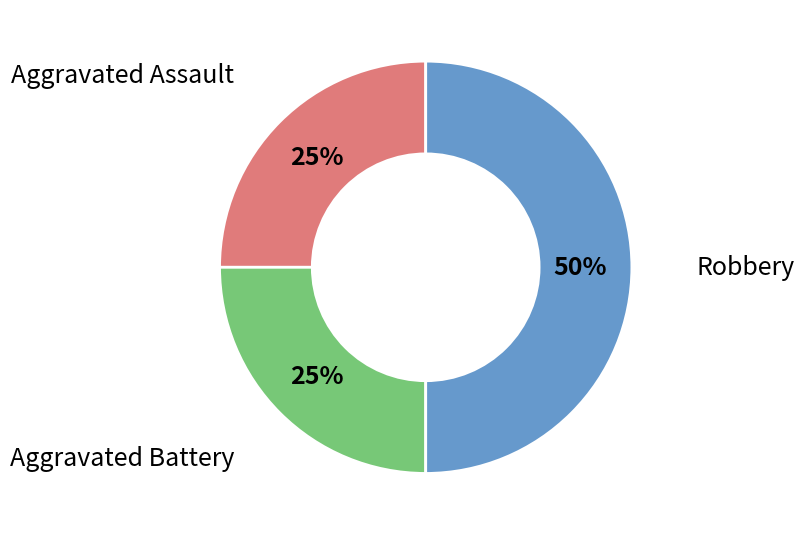

To the nearest percent, what is the difference between the largest and smallest slice percentages?

25%